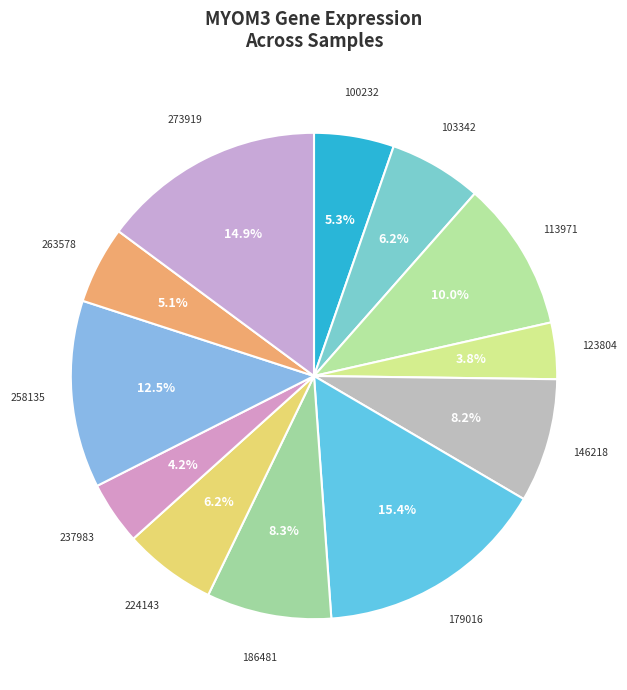

What is the largest slice in the pie chart?

179016